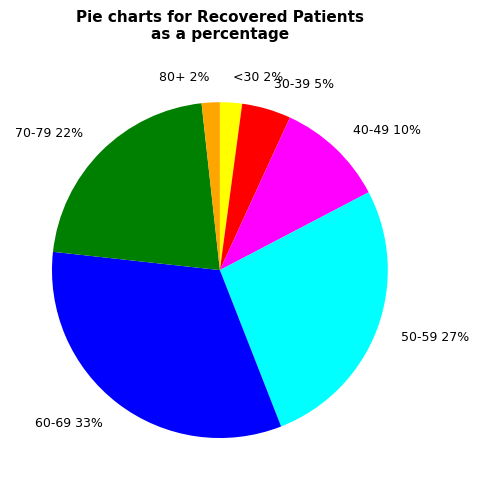

Count the number of slices in the pie.

7